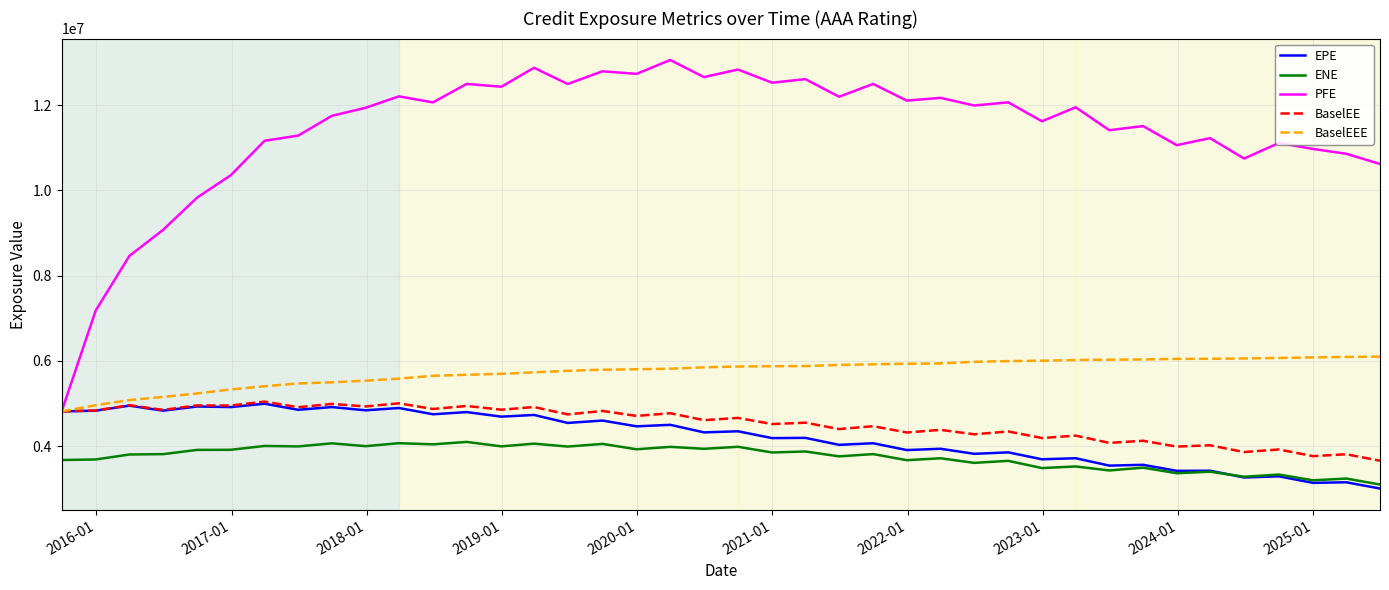

Which series has the largest total across all categories?

PFE